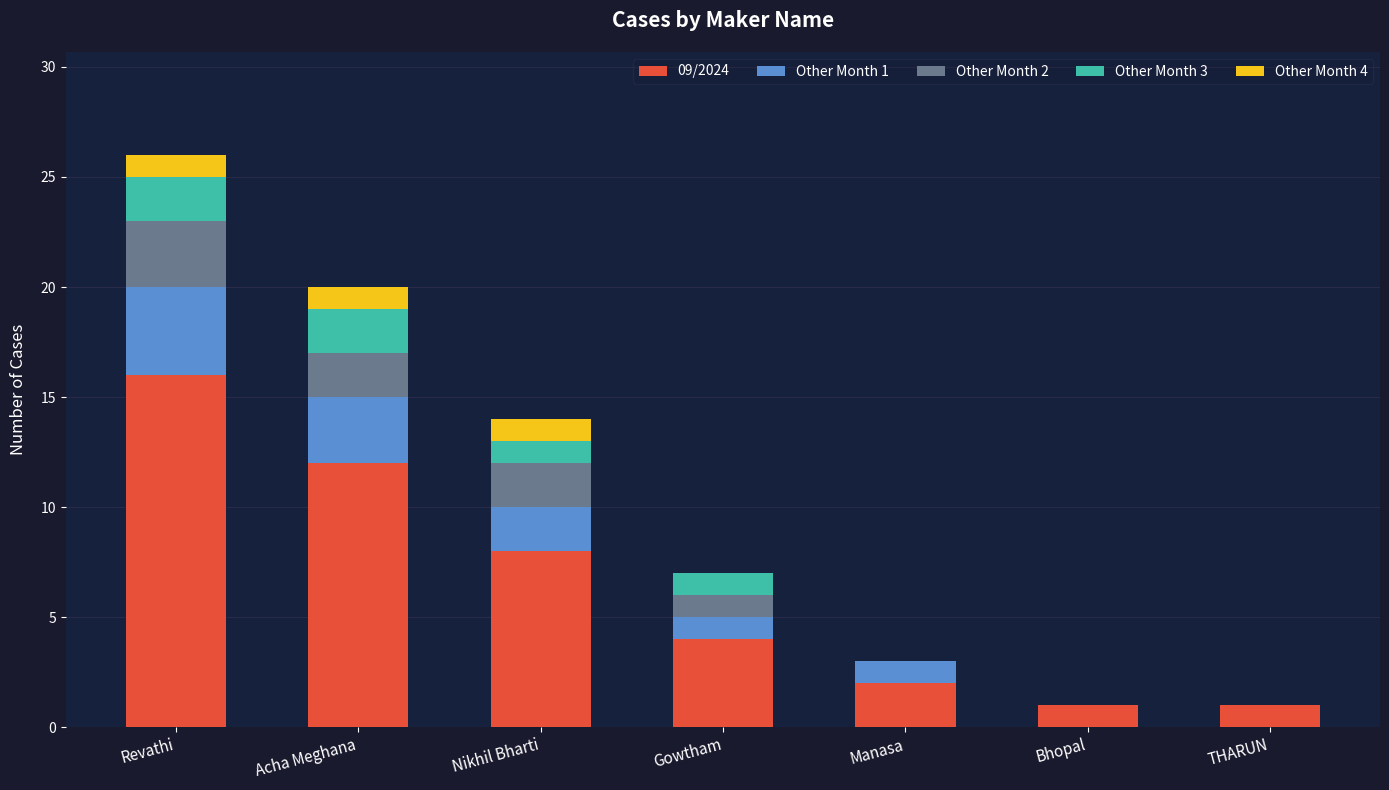

At which label does 09/2024 reach its peak?

Revathi